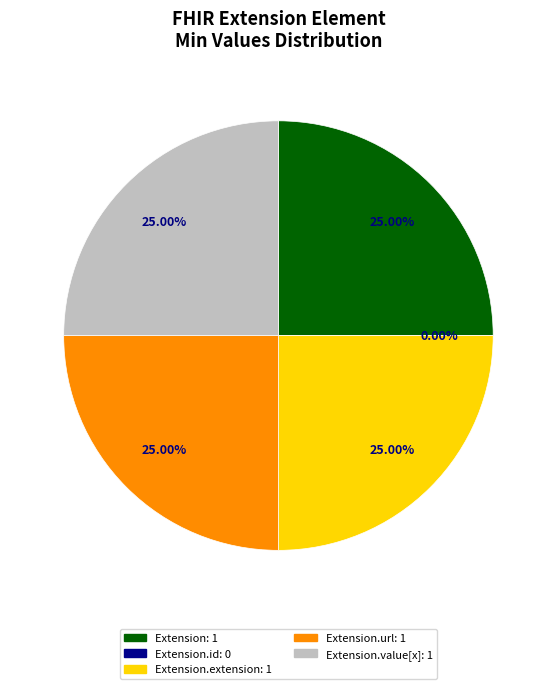

What percentage do Extension.extension and Extension.id together represent?

25.0%